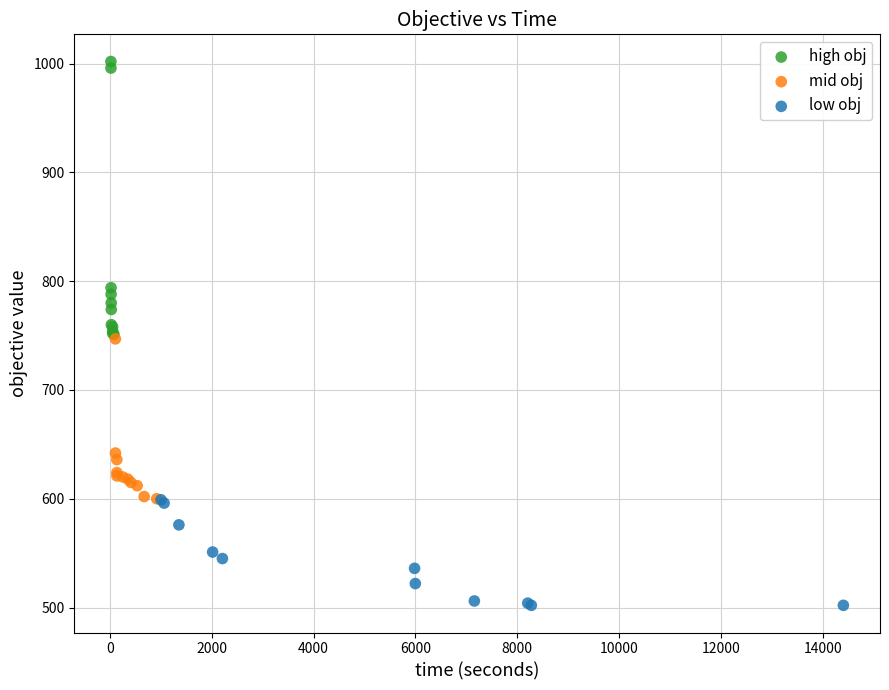

Which series contains the highest Y value?

high obj